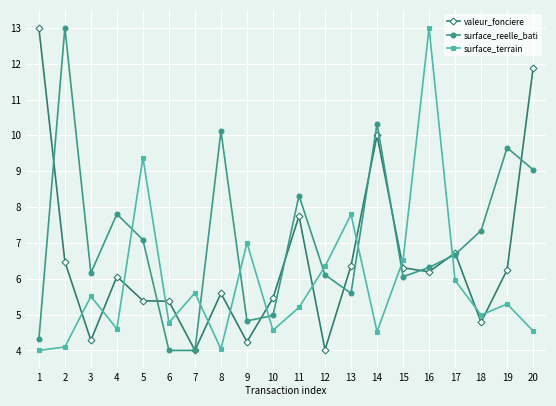

What is the smallest value displayed?

4.0